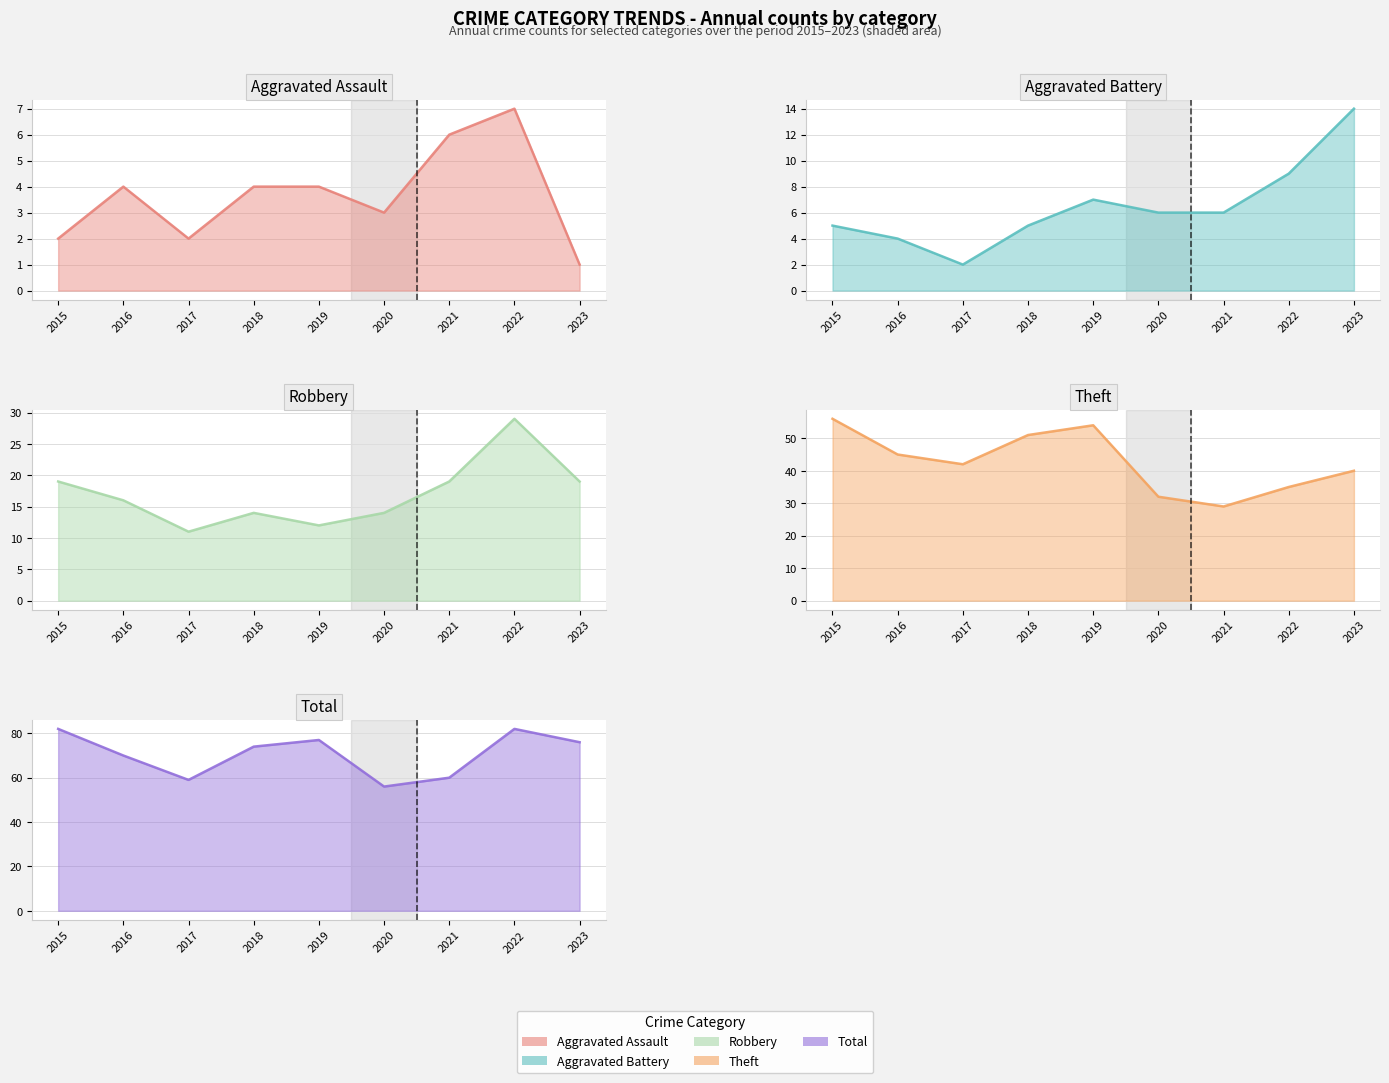

Between 2015 and 2018, which series saw the biggest shift?

Total